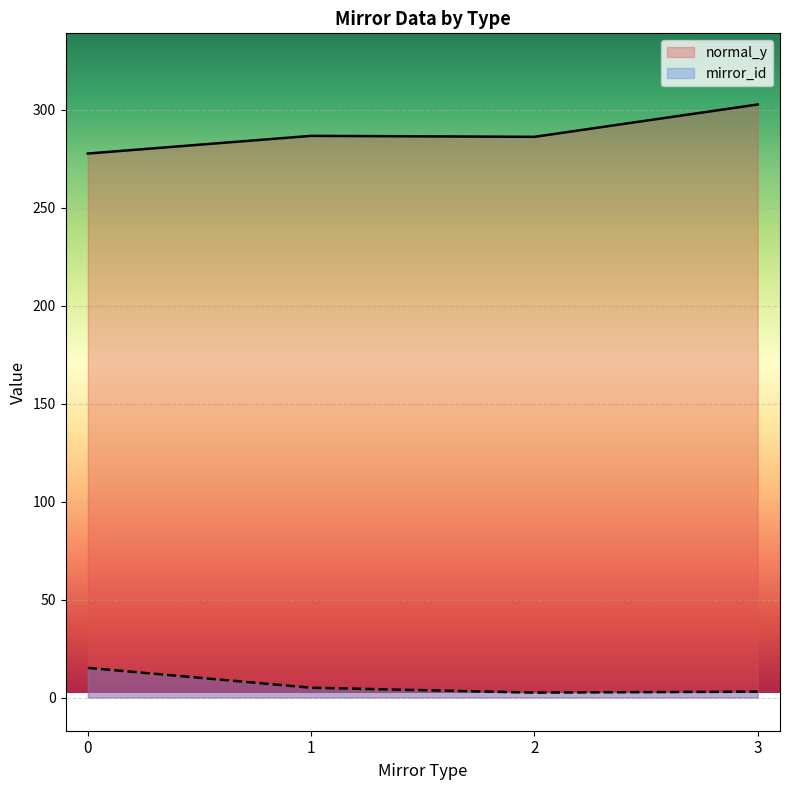

True or false: normal_y and mirror_id intersect in this chart.

False